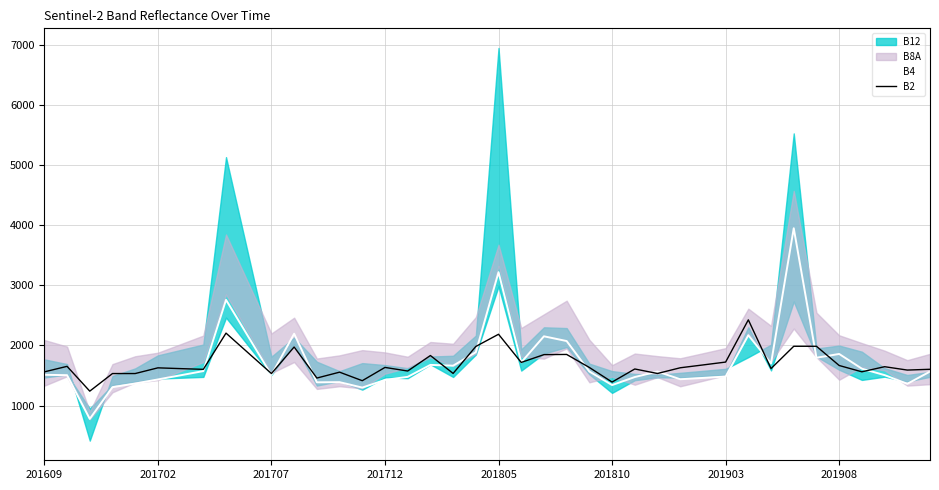

What is the sum of all B4 values?

68779